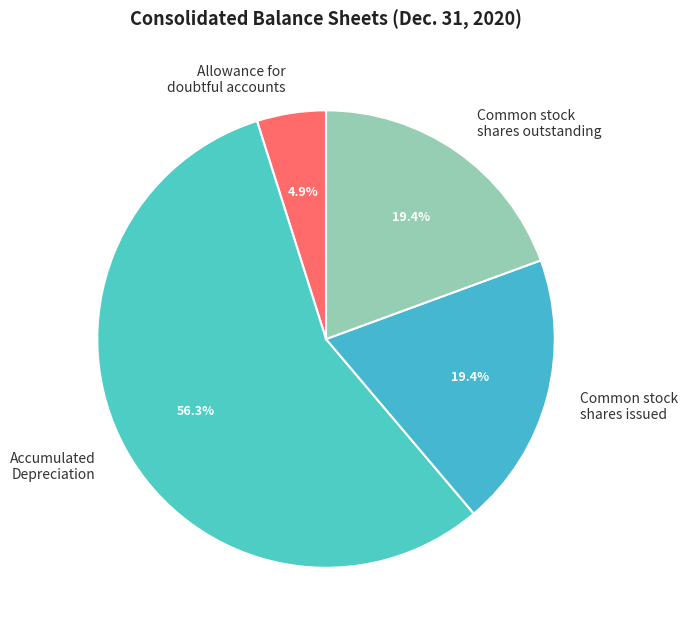

How much of the chart is everything except Common stock shares issued?

80.6%